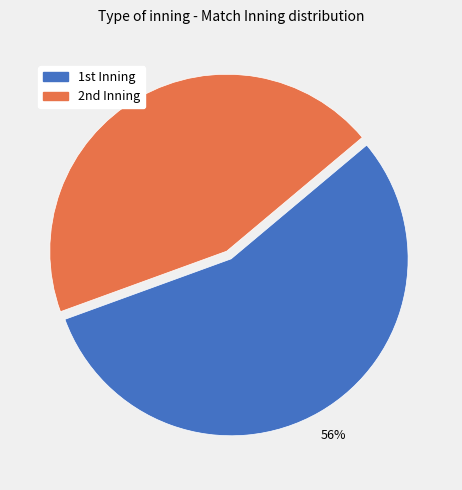

Which category has the biggest portion of the pie?

1st